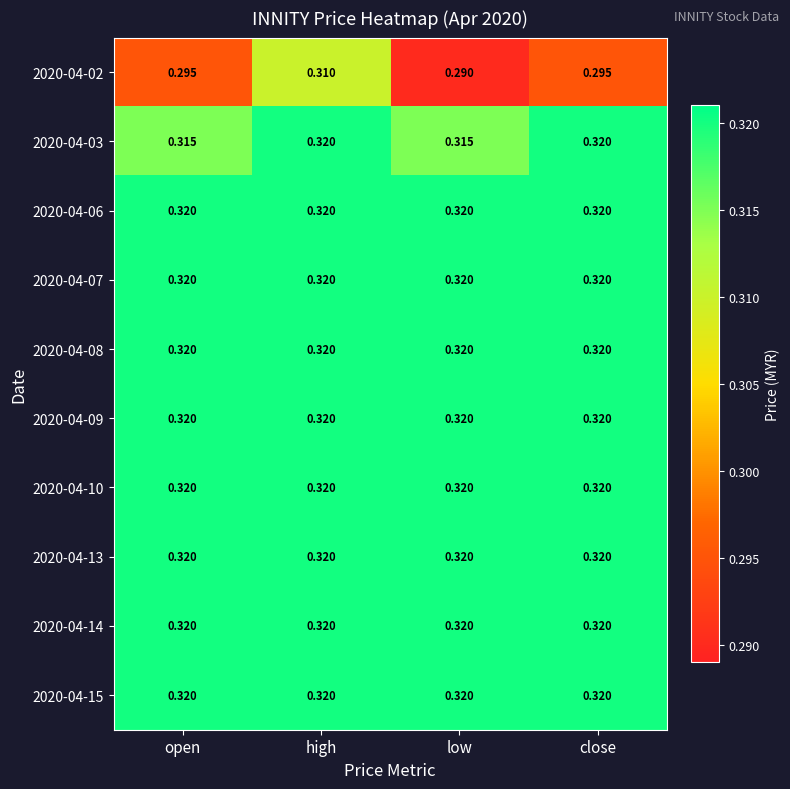

At which category is the sum across all series the highest?

high